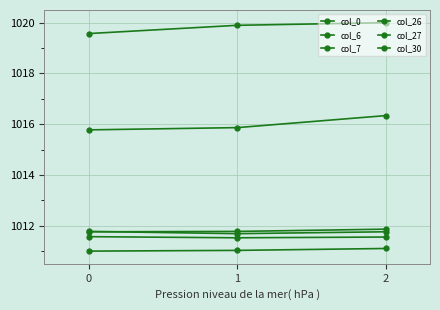

How many lines are shown in the chart?

6